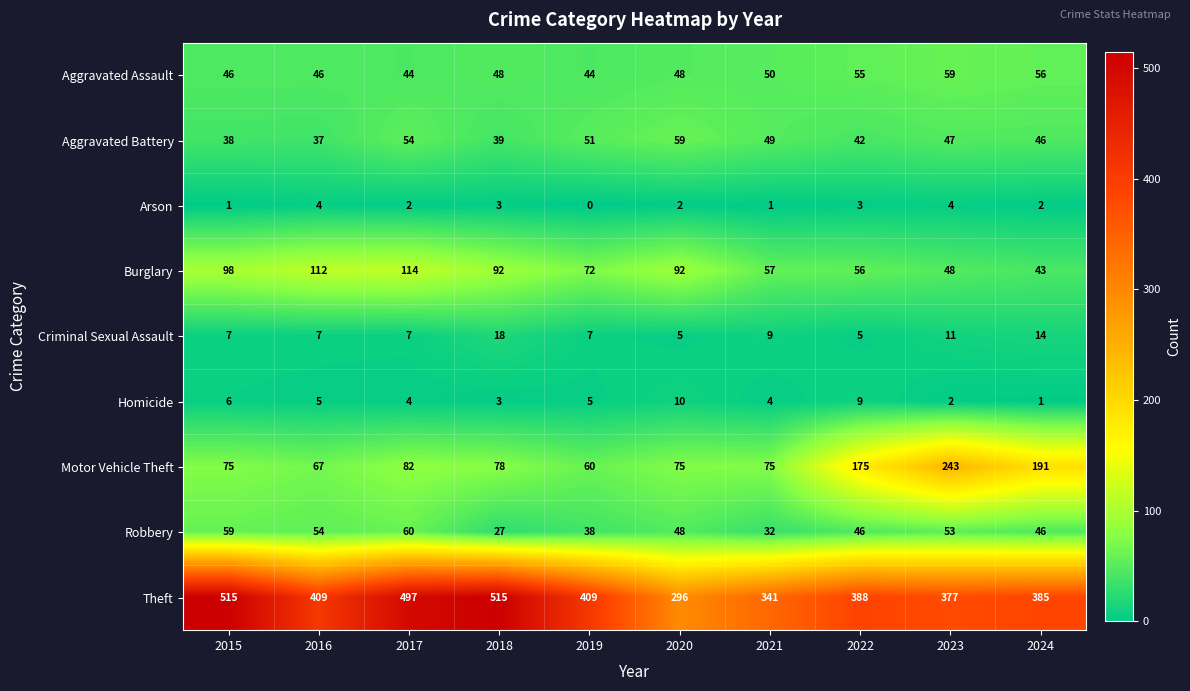

What value does the Aggravated Battery series have at 2019?

51